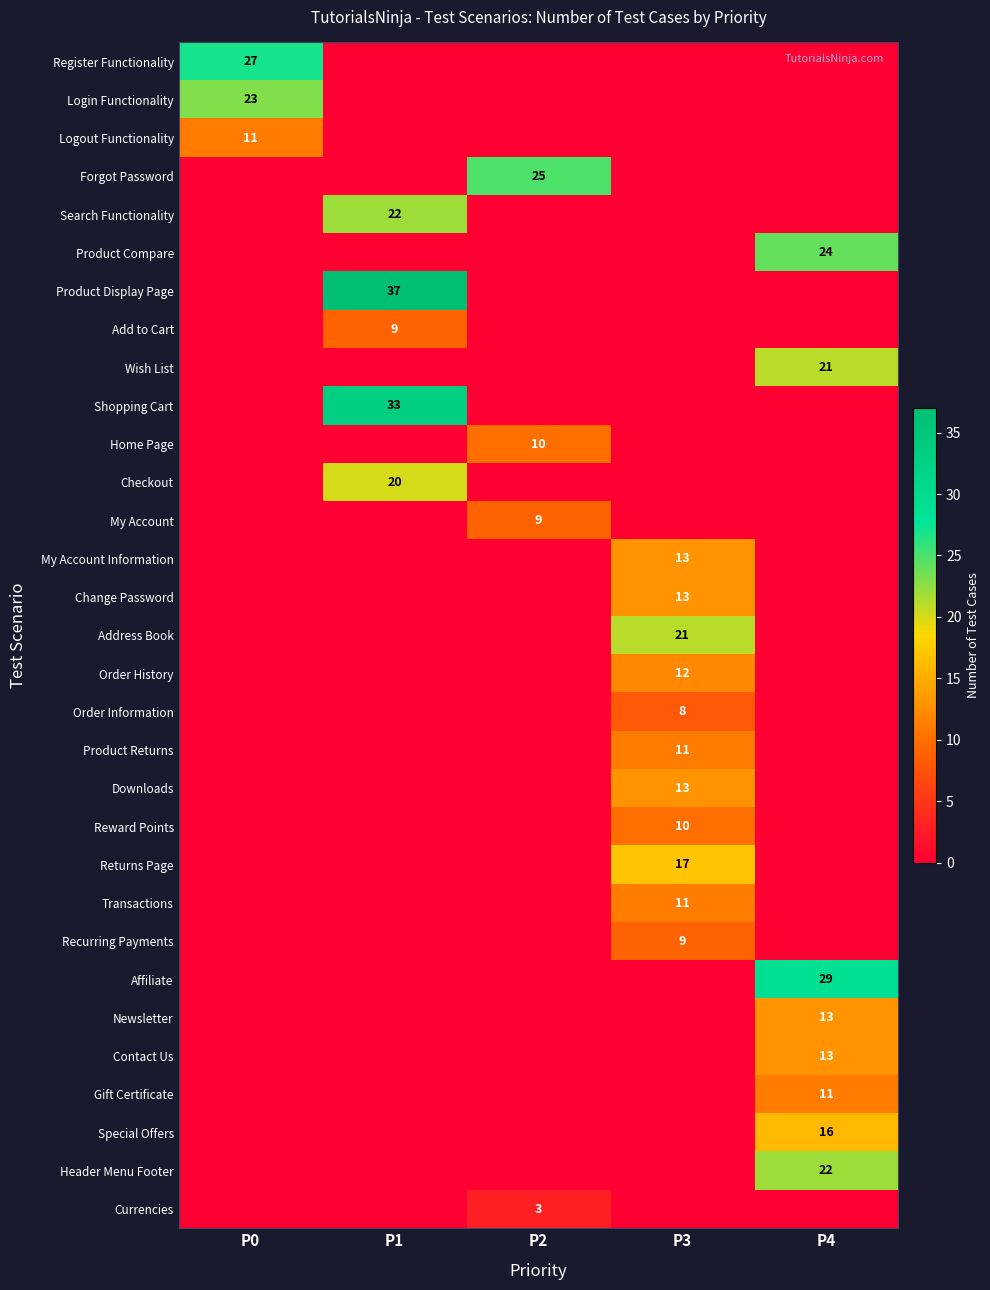

The value of Shopping Cart at P1 is 55. True or false?

False